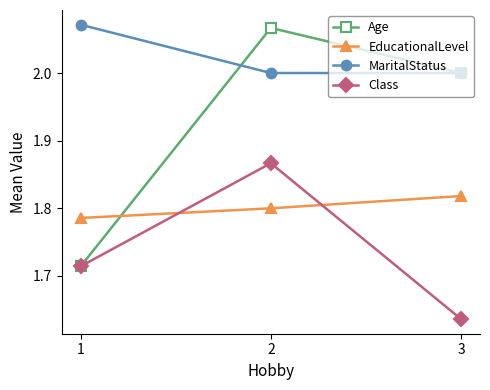

At which label does Age reach its minimum?

1